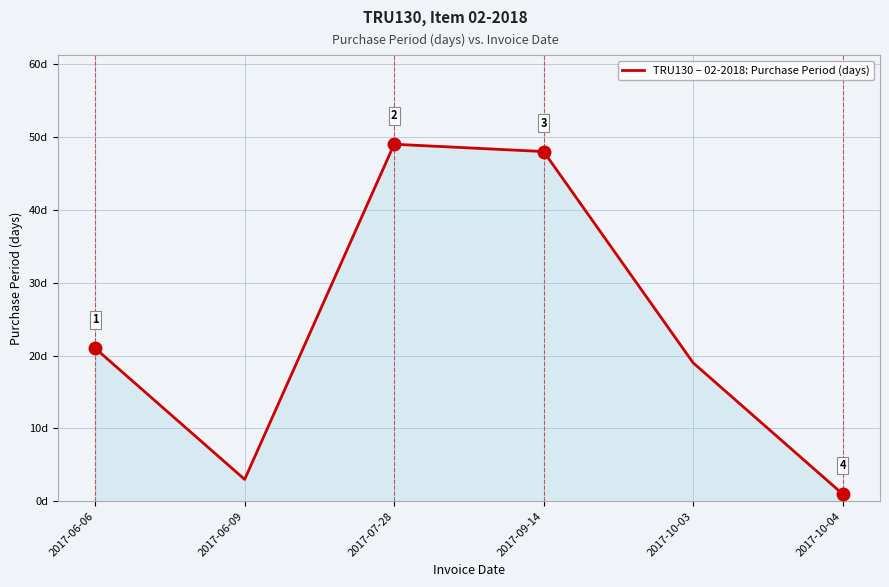

At which category does the chart reach its minimum across all series?

2017-10-04